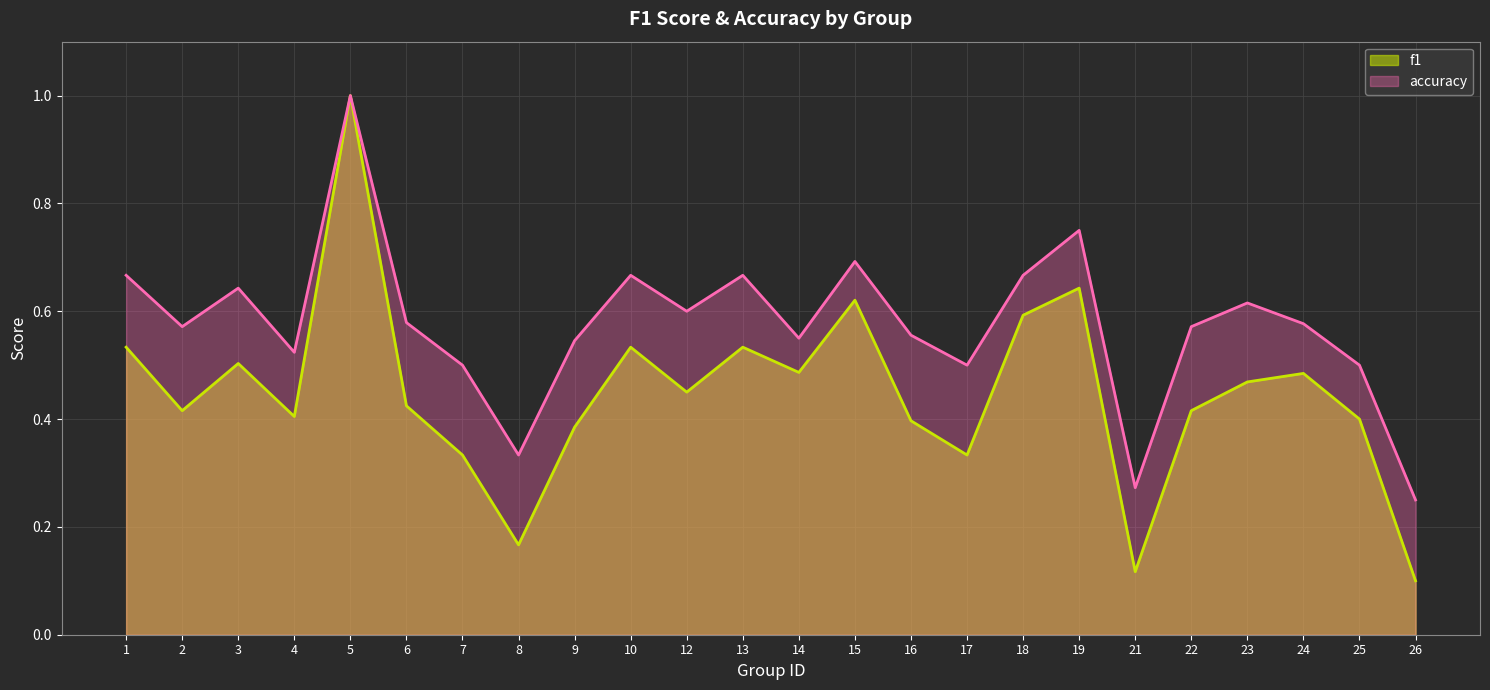

Rank the categories by accuracy value from lowest to highest.

26, 21, 8, 7, 17, 25, 4, 9, 14, 16, 2, 22, 24, 6, 12, 23, 3, 1, 10, 13, 18, 15, 19, 5